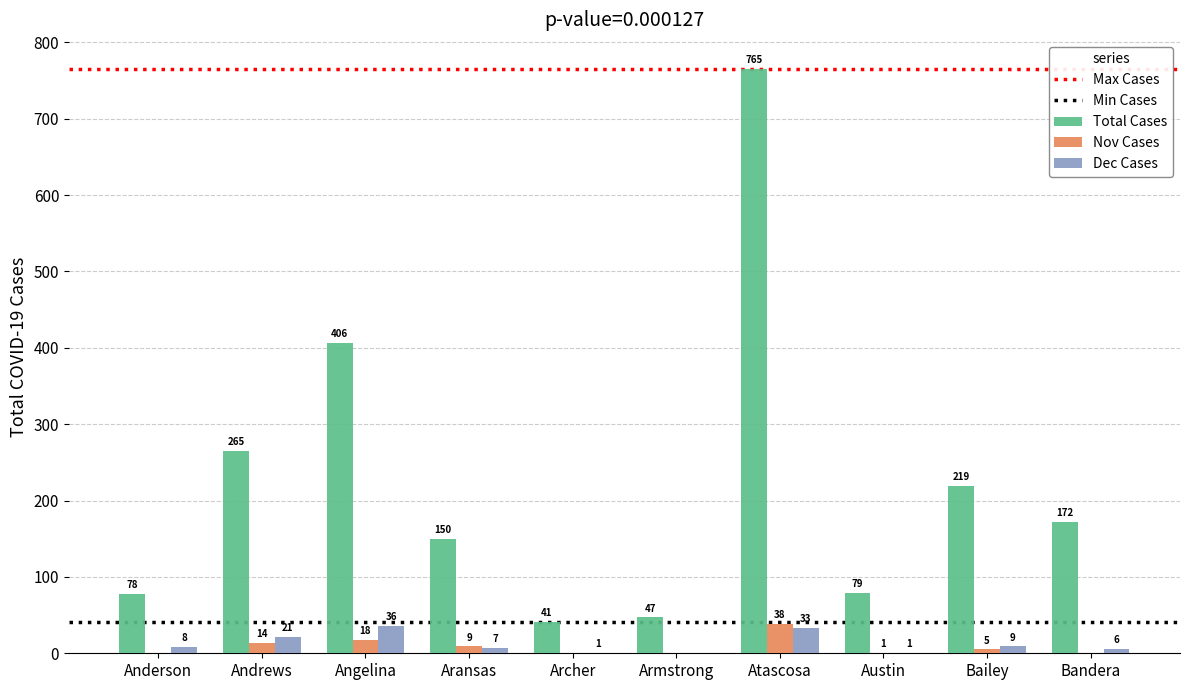

The value of Total Cases at Bailey is 103. True or false?

False